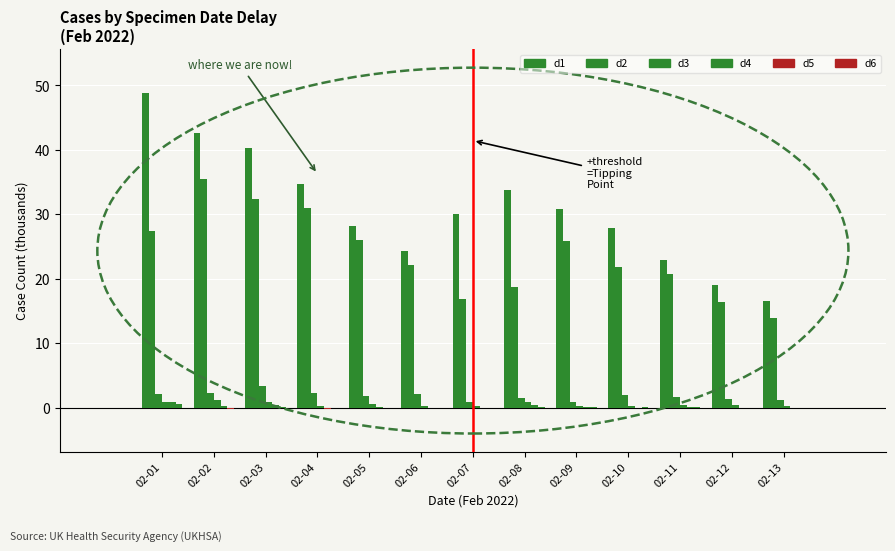

Count the number of data series in this chart.

6